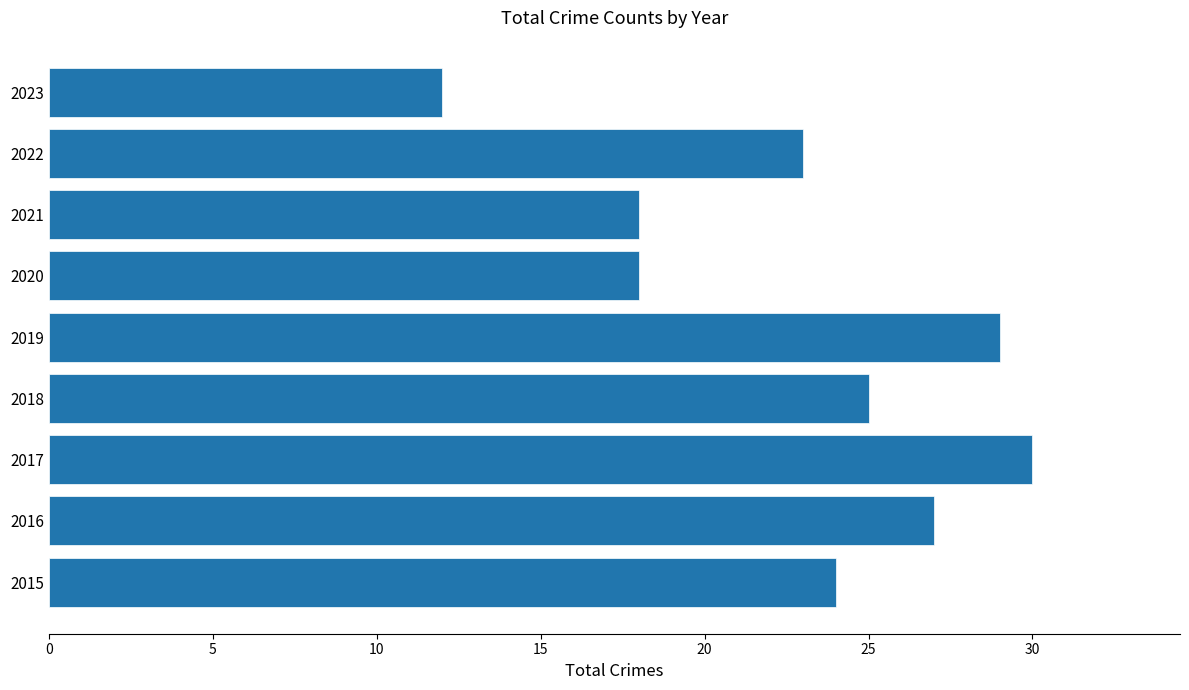

Reading top to bottom, what are all the values shown in this chart?

2023=12	2022=23	2021=18	2020=18	2019=29	2018=25	2017=30	2016=27	2015=24